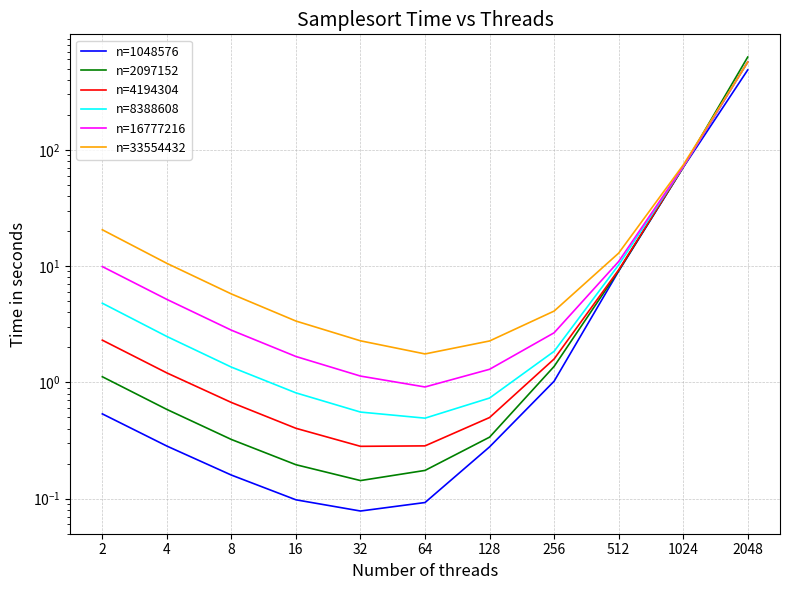

What is the minimum value for n=16777216?

0.9